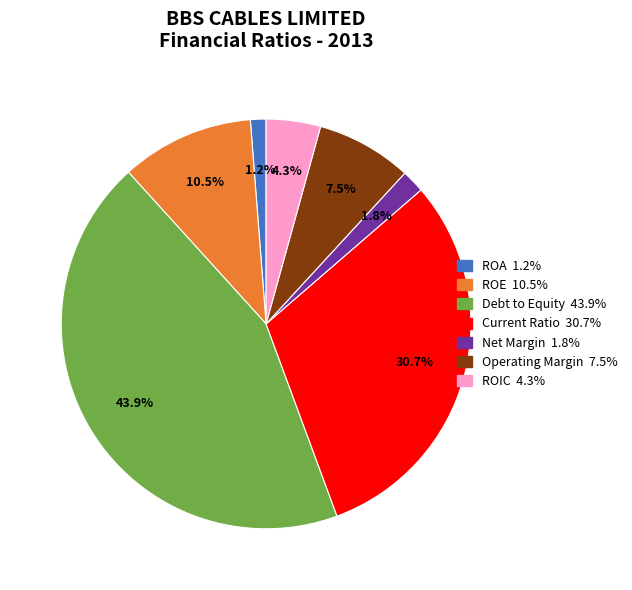

Which has a higher value, Current Ratio or Debt to Equity?

Debt to Equity